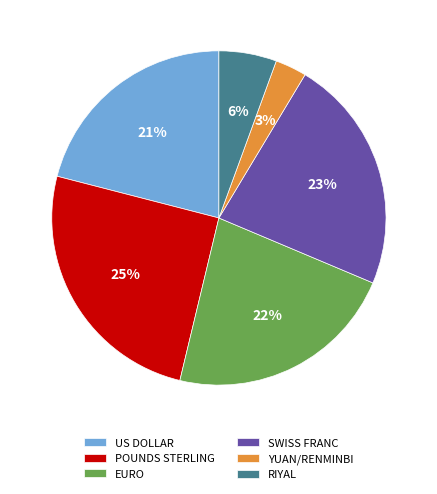

How many segments does this pie chart have?

6